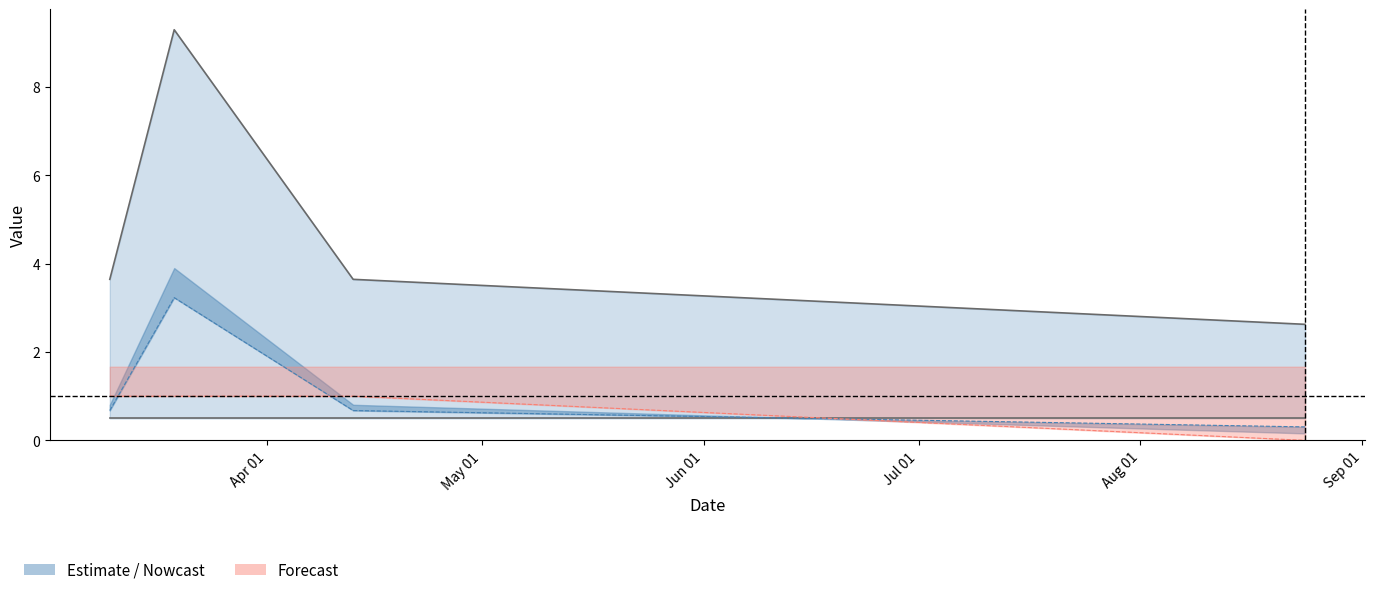

Which series has the largest total across all categories?

sum_line